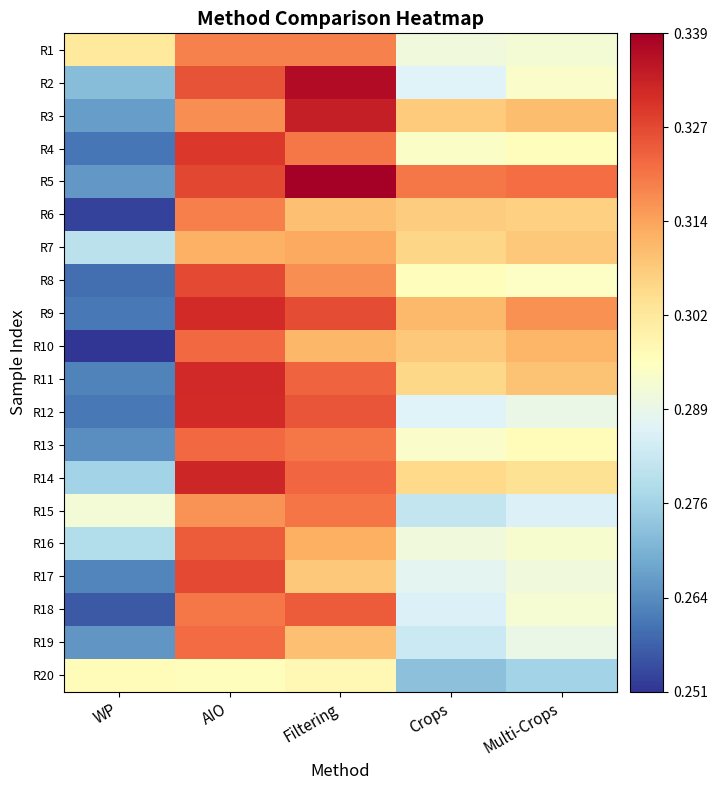

Which series changed the most between AIO and Multi-Crops?

R12